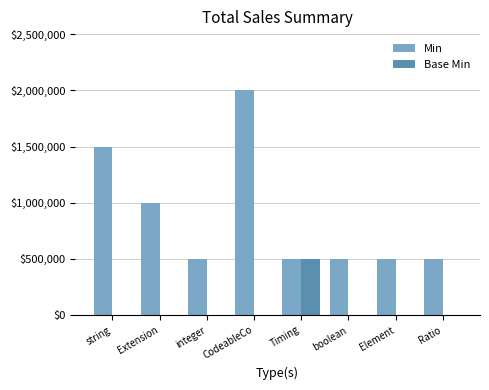

At which category is the sum across all series the highest?

CodeableCo